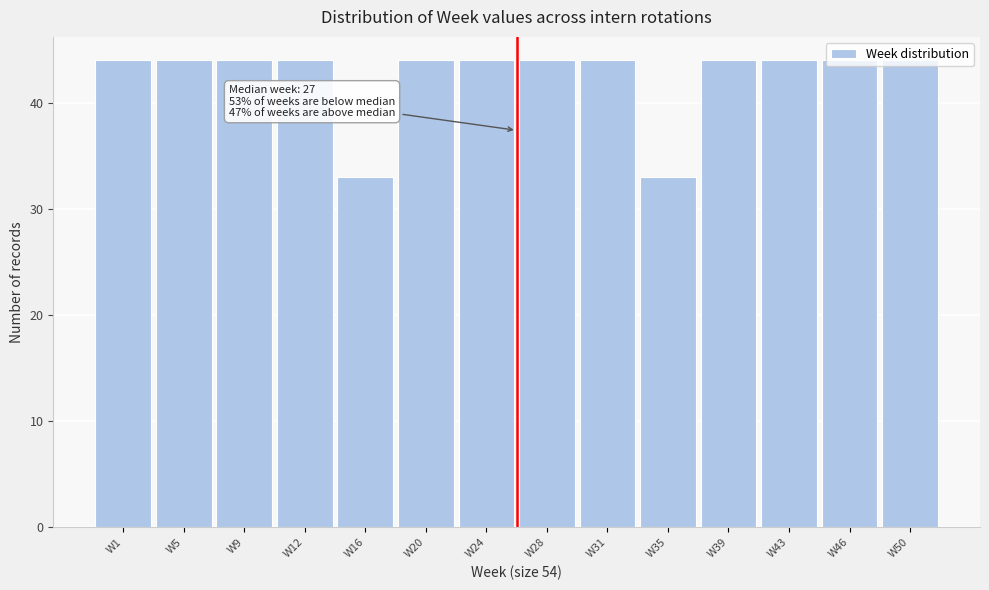

What is the sum of all values?

594